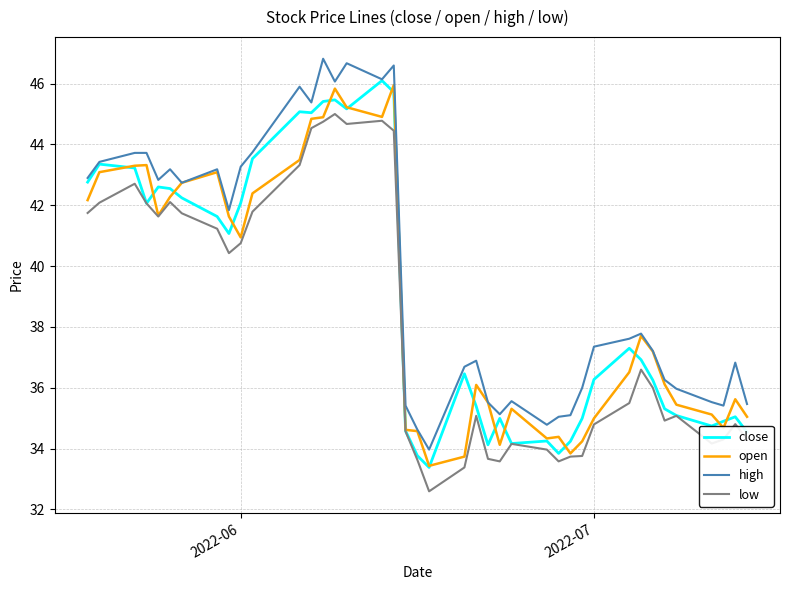

True or false: high and low cross at least once.

False